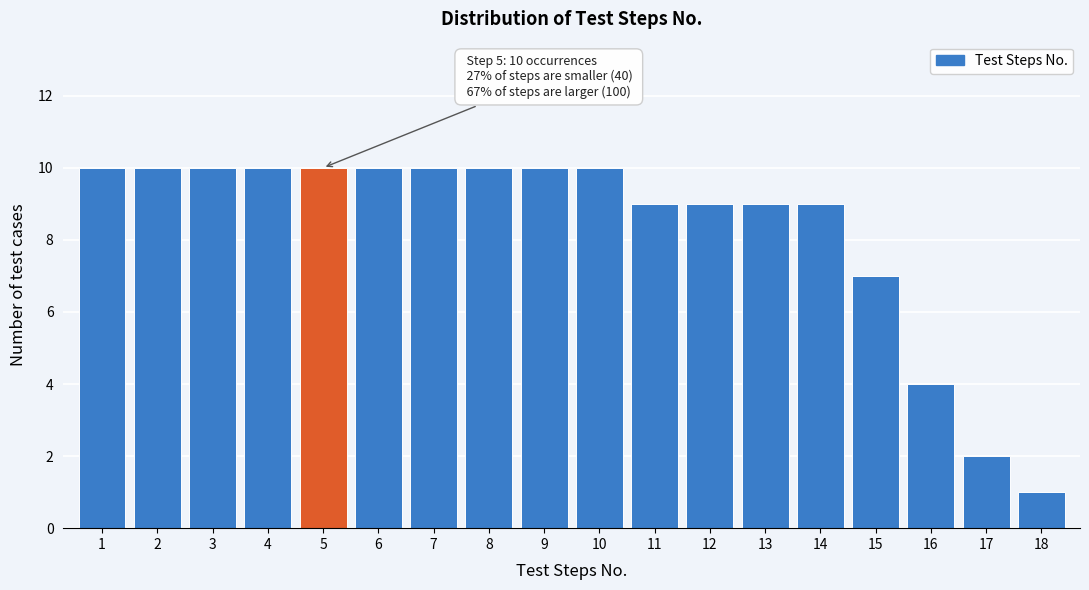

Reading left to right, extract all data points from this chart.

10	10	10	10	10	10	10	10	10	10	9	9	9	9	7	4	2	1